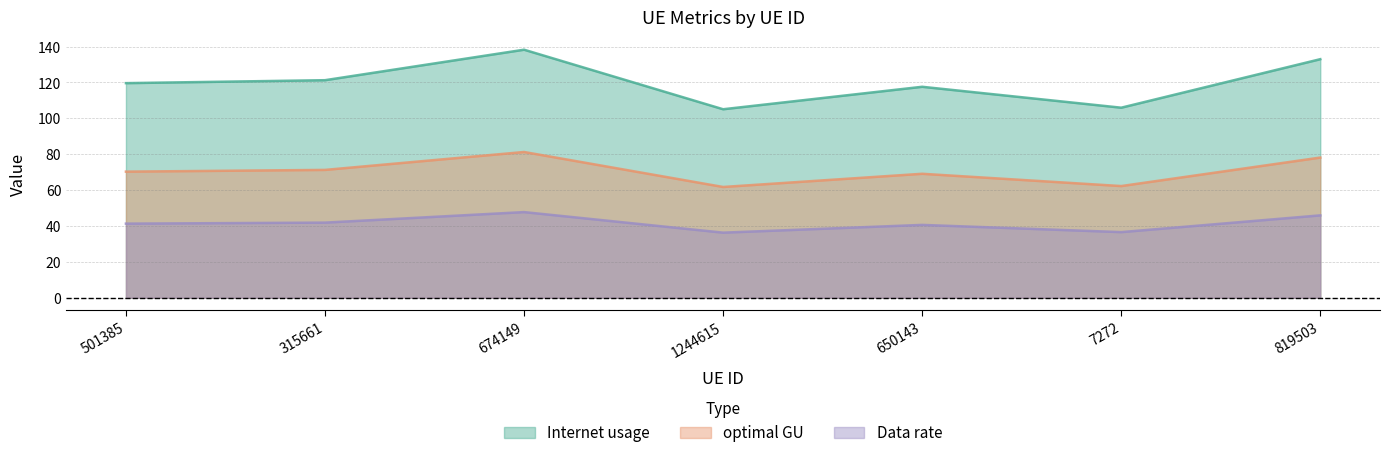

True or false: Data rate has more than 1 interior local peaks.

True